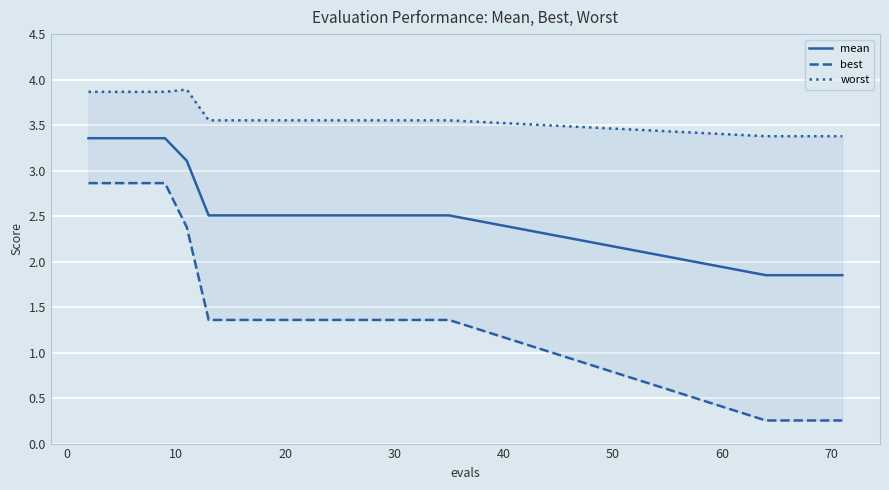

What is the maximum value for mean?

3.4